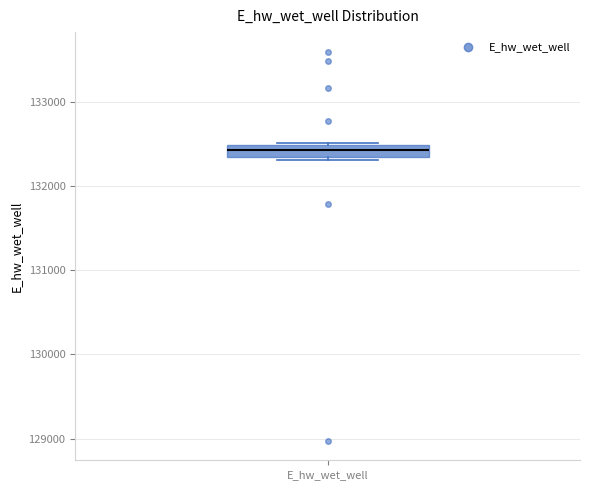

Read this box plot against the y-axis: the position of the median line, the range covered by the box, and the ends of both whiskers. The values are not printed on the chart, so give them approximately, as read against the axis.

median 132400, box 132300 to 132500, whiskers 132300 (just below the box's lower edge) to 132500